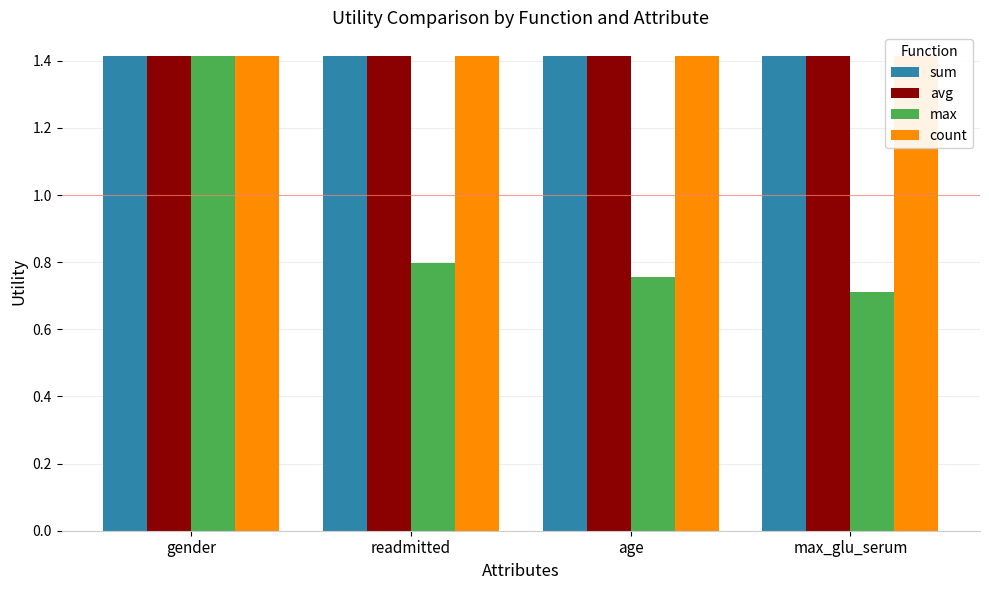

Does the chart contain stacked bars?

No